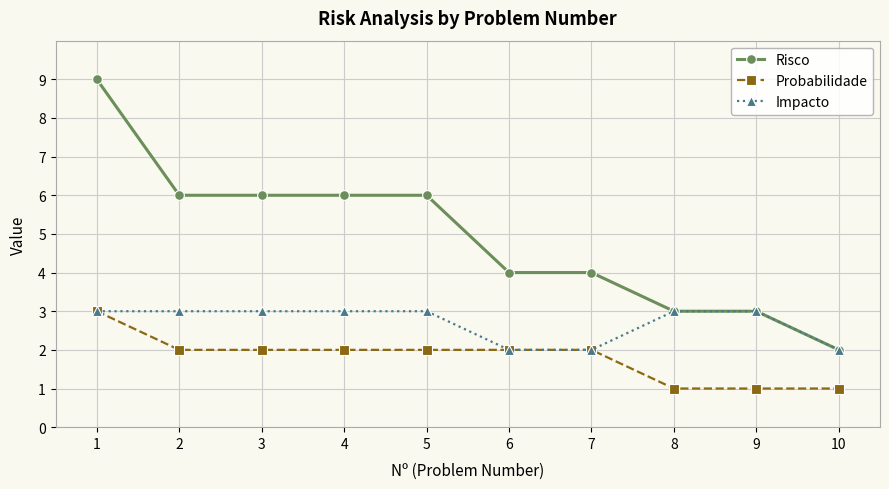

Count the number of categories in the chart.

10